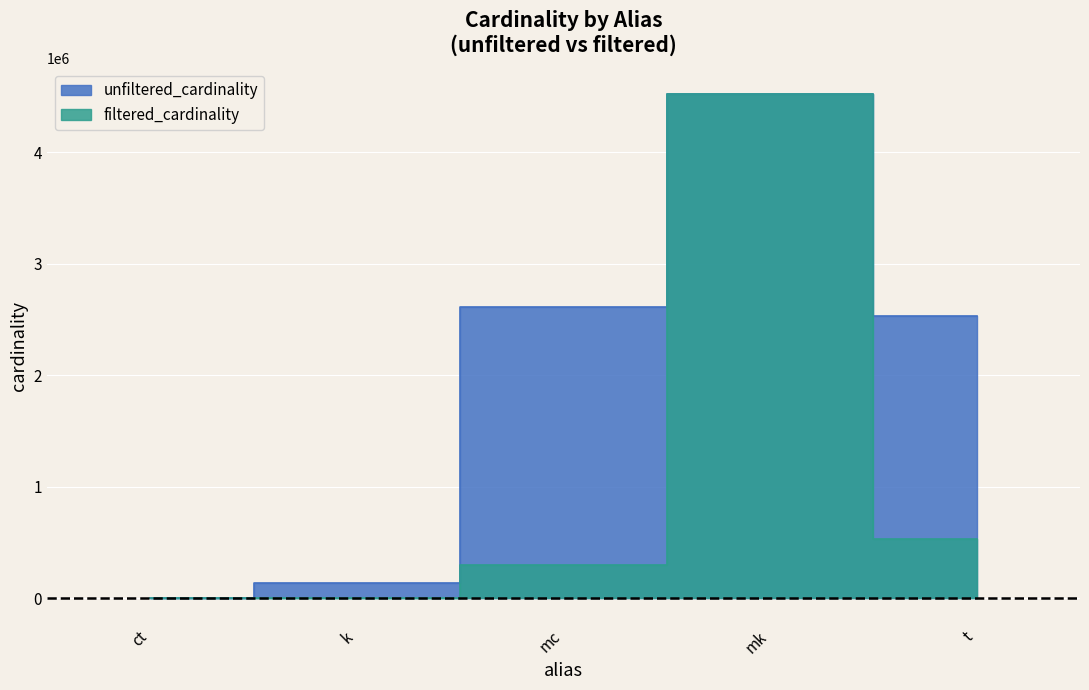

What is the value of the filtered_cardinality point at the 3rd from the left?

303271